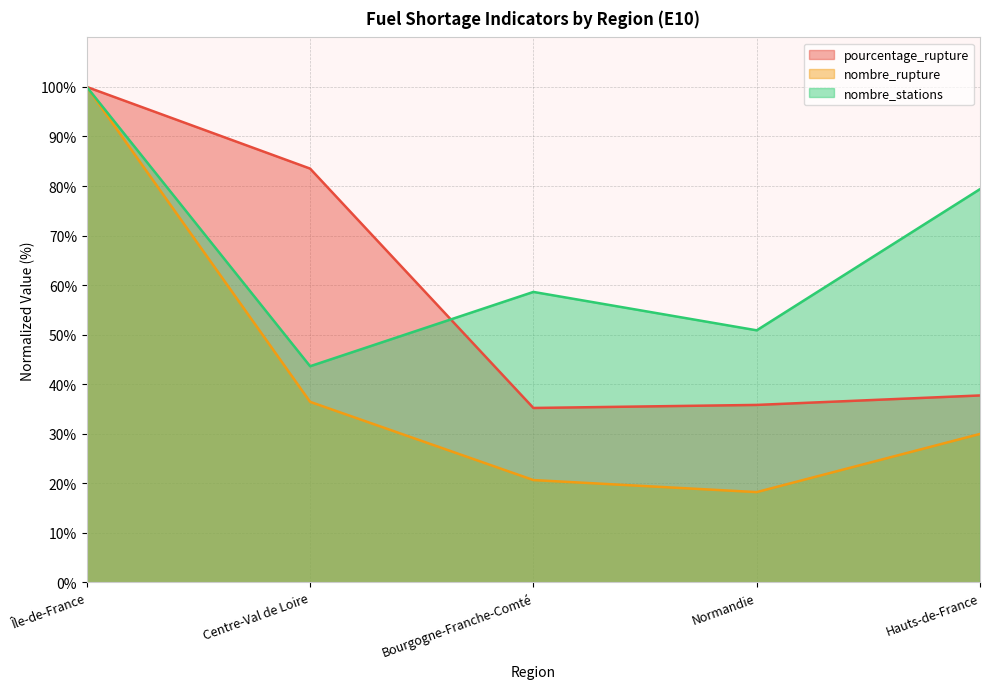

True or false: nombre_rupture and pourcentage_rupture cross at least once.

False